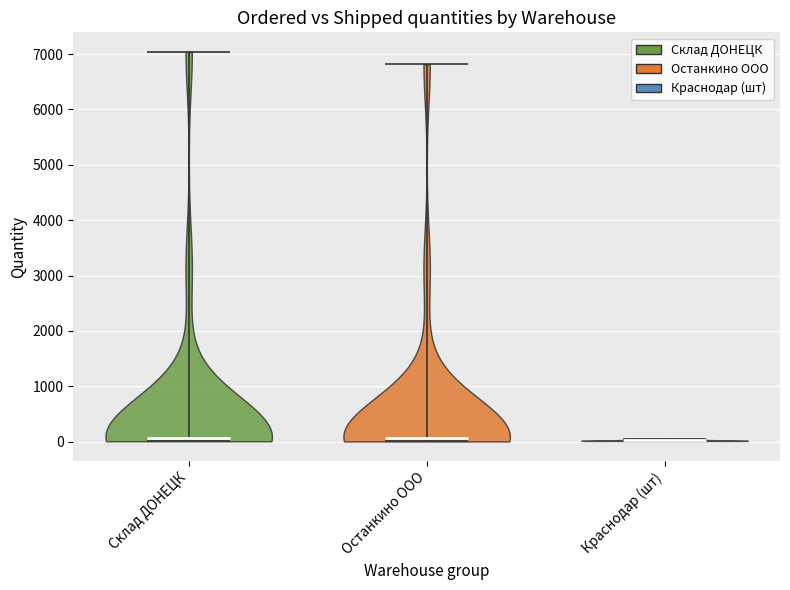

Reading left to right, read every violin against the y-axis: where its median line is, and the lowest and highest points it reaches. The values are not printed on the chart, so give them approximately, as read against the axis.

Склад ДОНЕЦК: median line 100, lowest point 0, highest point 7000
Останкино ООО: median line 100, lowest point 0, highest point 6800
Краснодар (шт): median line 0, lowest point 0, highest point 100